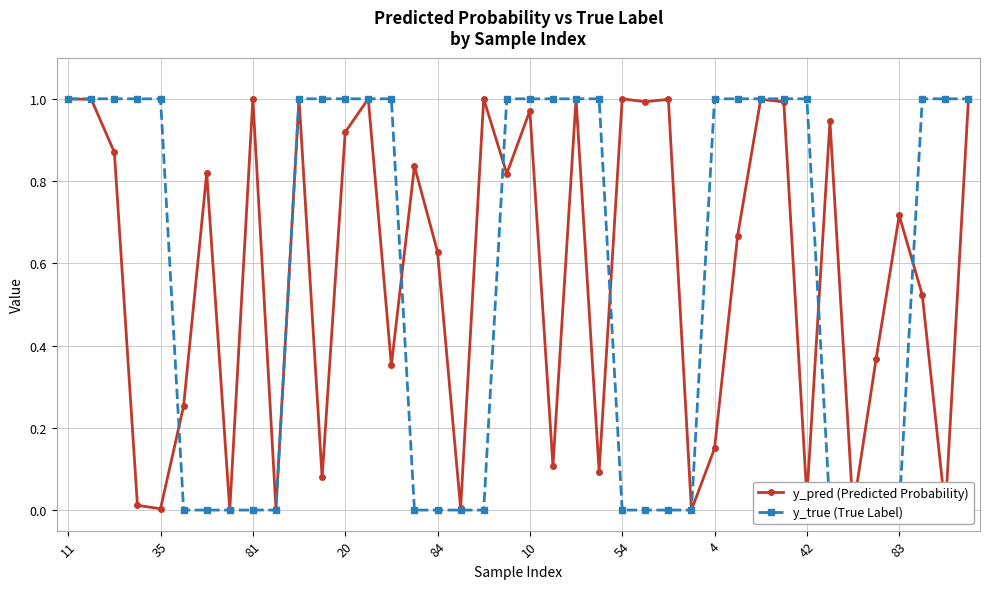

At how many categories does at least one series exceed 0?

40